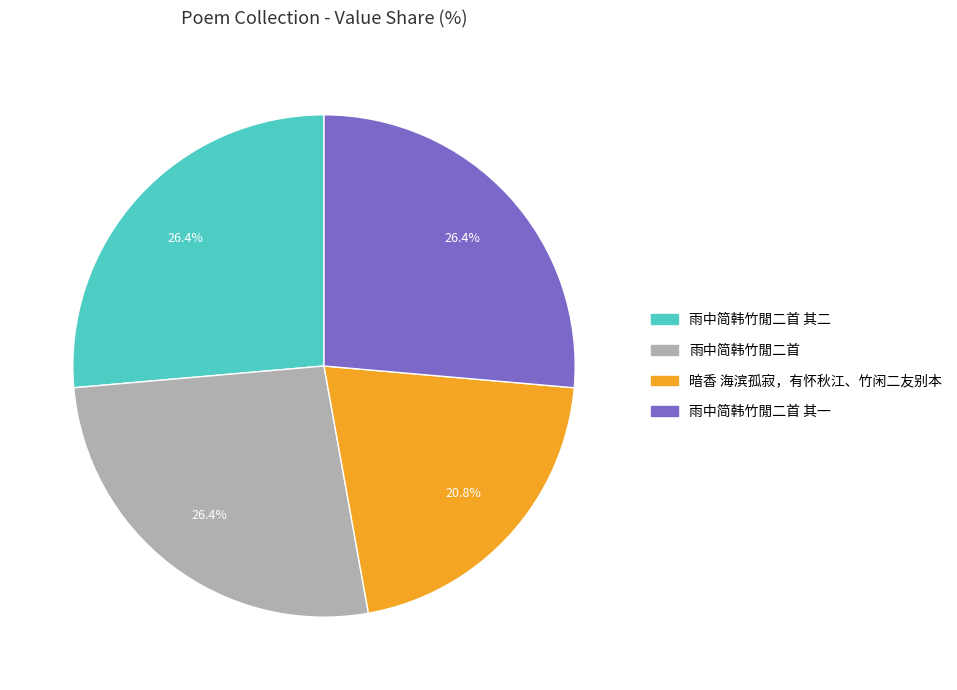

How many segments does this pie chart have?

4